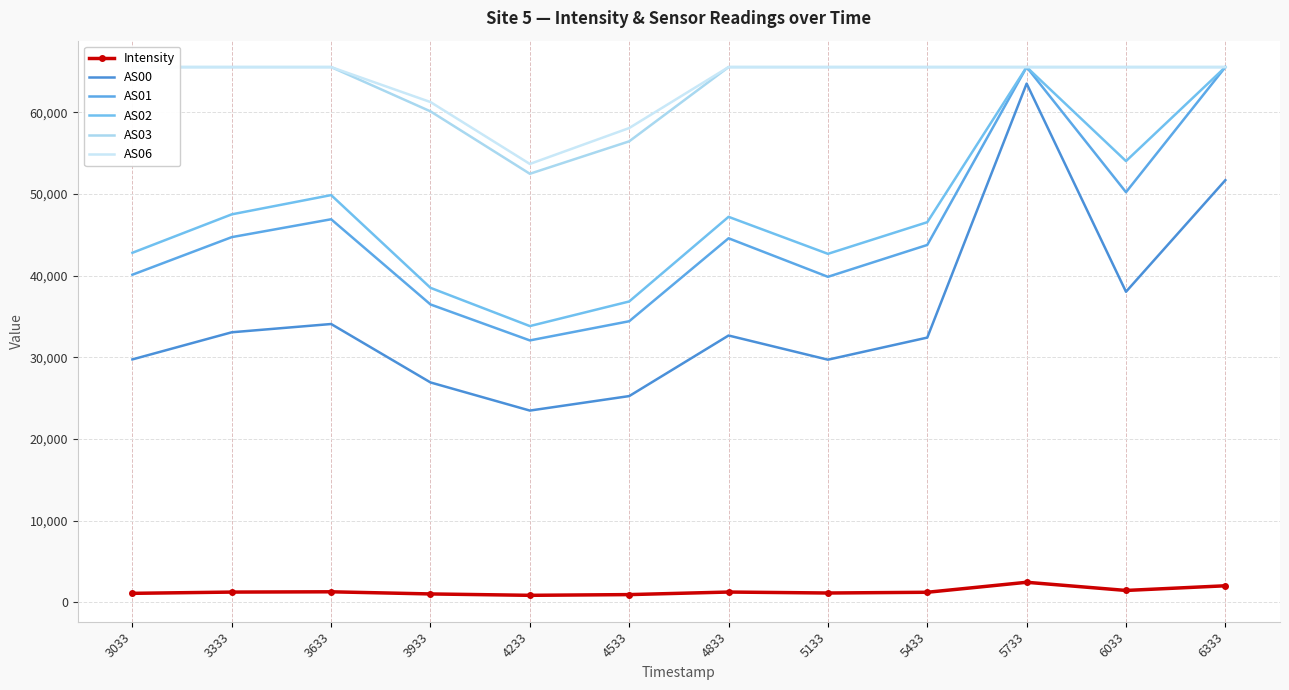

True or false: AS03 has a value of 65535.0 at 3033.

True